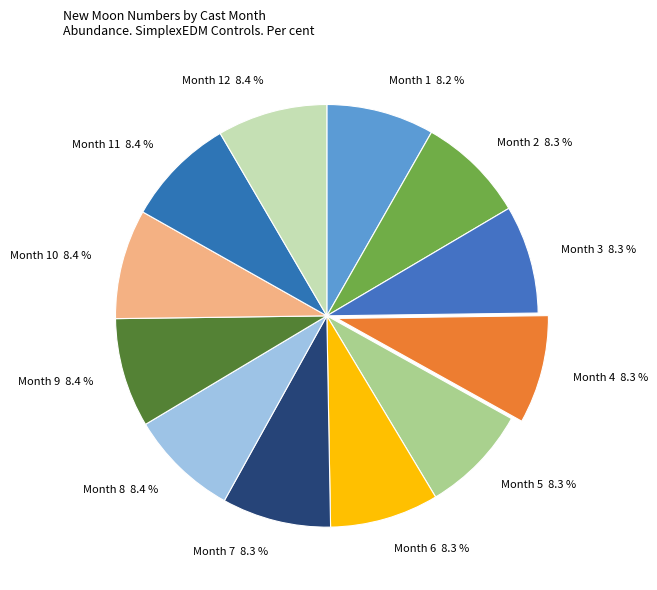

How much of the chart is everything except Month 10 8.4 %?

91.6%